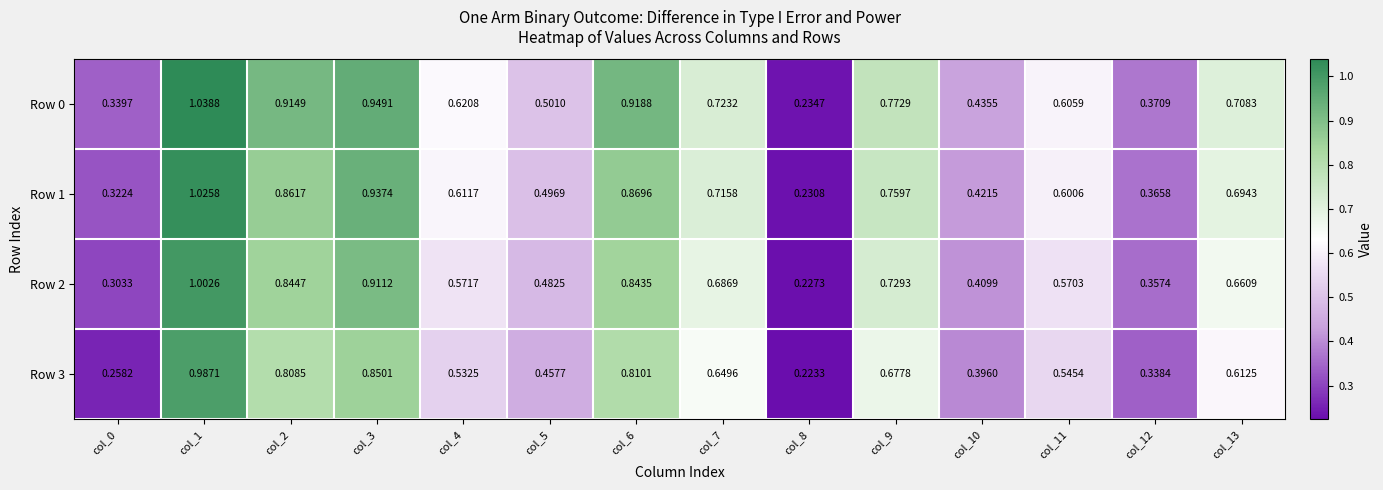

At which category does the chart reach its peak across all series?

col_1